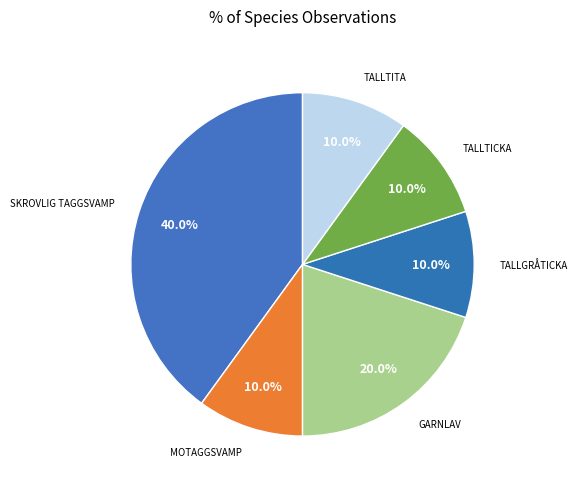

How many segments does this pie chart have?

6